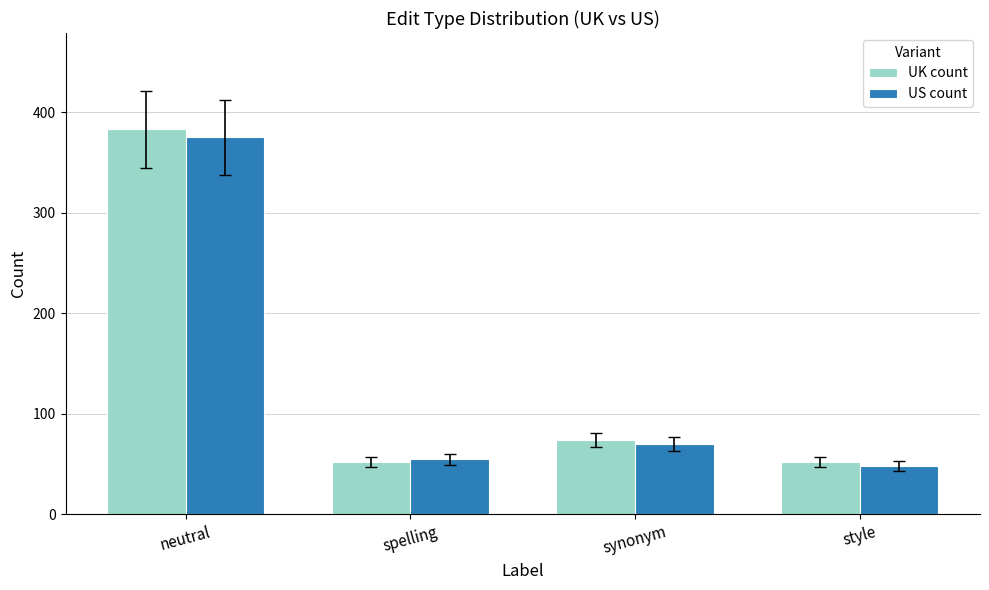

How many categories are shown in the chart?

4